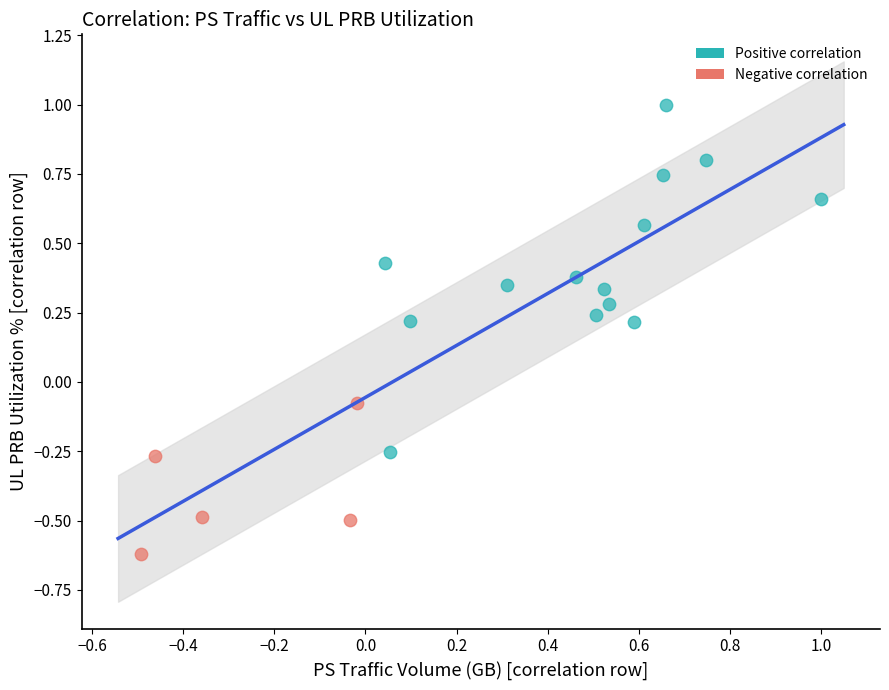

Which series has the widest spread of Y values?

Positive correlation